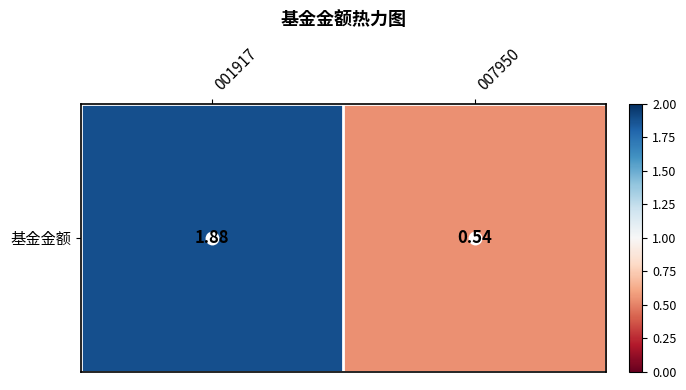

True or false: the data shows 1.9 at 001917.

True